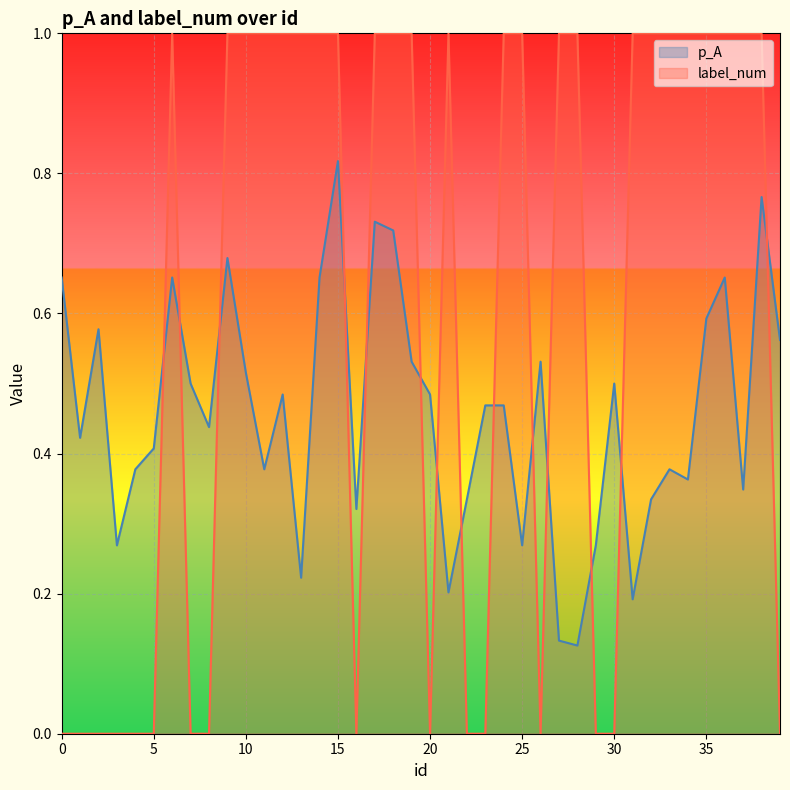

Does the chart display data point markers on the line(s)?

No